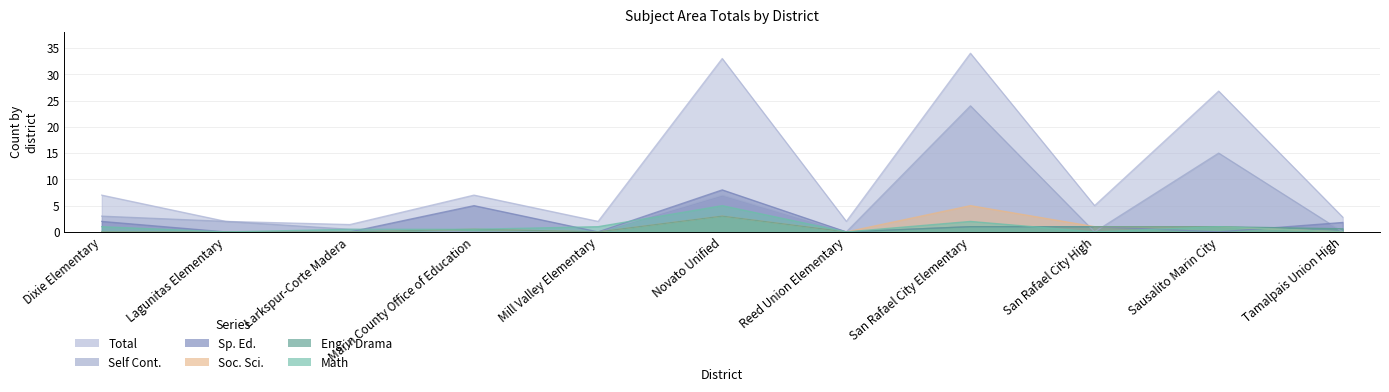

What is the total value across all series at Sausalito Marin City?

44.8